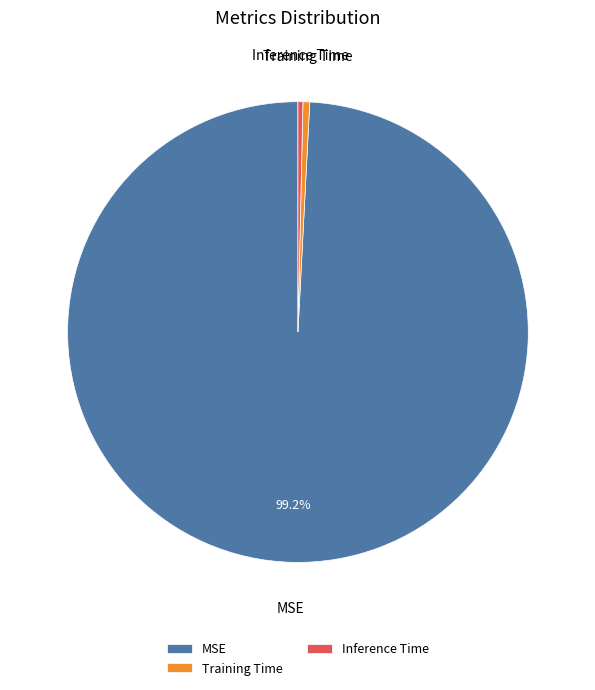

Does any single category account for the majority?

Yes